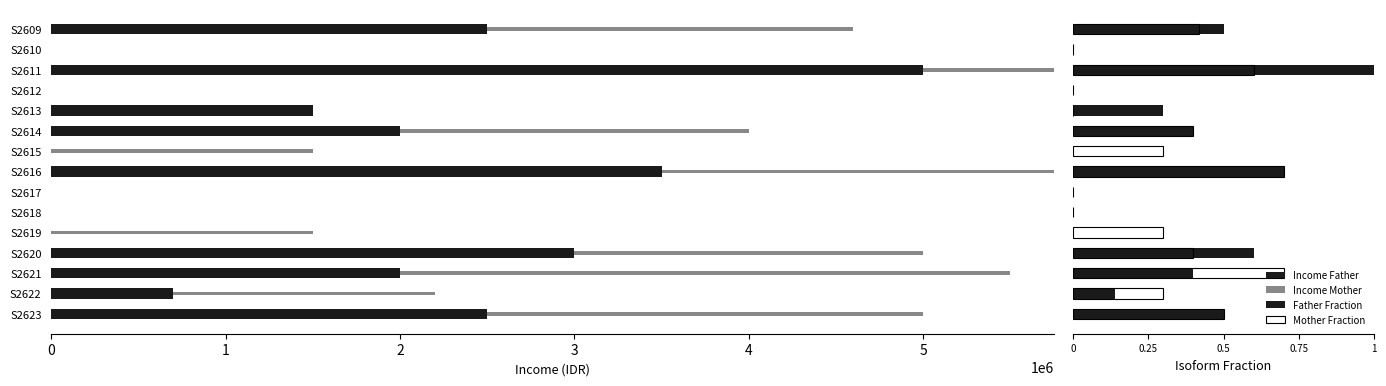

Which series has the largest range (max minus min)?

Income Father